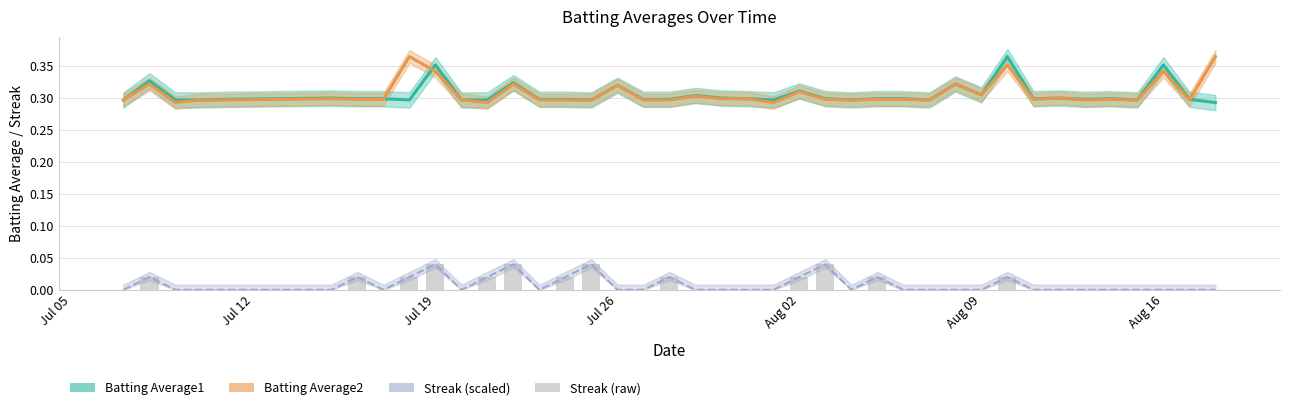

Reading right to left, transcribe all the data shown in this chart.

Batting Average1: 0.3	0.3	0.4	0.3	0.3	0.3	0.3	0.3	0.4	0.3	0.3	0.3	0.3	0.3	0.3	0.3	0.3	0.3	0.3	0.3	0.3	0.3	0.3	0.3	0.3	0.3	0.3	0.3	0.3	0.3	0.4	0.3	0.3	0.3	0.3	0.3	0.3	0.3	0.3	0.3
Batting Average2: 0.4	0.3	0.3	0.3	0.3	0.3	0.3	0.3	0.4	0.3	0.3	0.3	0.3	0.3	0.3	0.3	0.3	0.3	0.3	0.3	0.3	0.3	0.3	0.3	0.3	0.3	0.3	0.3	0.3	0.3	0.3	0.4	0.3	0.3	0.3	0.3	0.3	0.3	0.3	0.3
Streak (scaled): 0.0	0.0	0.0	0.0	0.0	0.0	0.0	0.0	0.0	0.0	0.0	0.0	0.0	0.0	0.0	0.0	0.0	0.0	0.0	0.0	0.0	0.0	0.0	0.0	0.0	0.0	0.0	0.0	0.0	0.0	0.0	0.0	0.0	0.0	0.0	0.0	0.0	0.0	0.0	0.0
Streak: 0.0	0.0	0.0	0.0	0.0	0.0	0.0	0.0	0.0	0.0	0.0	0.0	0.0	0.0	0.0	0.0	0.0	0.0	0.0	0.0	0.0	0.0	0.0	0.0	0.0	0.0	0.0	0.0	0.0	0.0	0.0	0.0	0.0	0.0	0.0	0.0	0.0	0.0	0.0	0.0